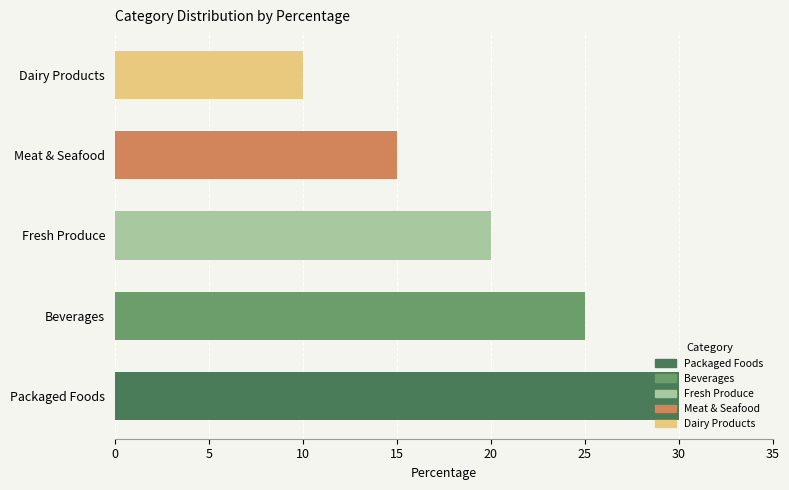

Between Meat & Seafood and Packaged Foods, which is larger?

Packaged Foods